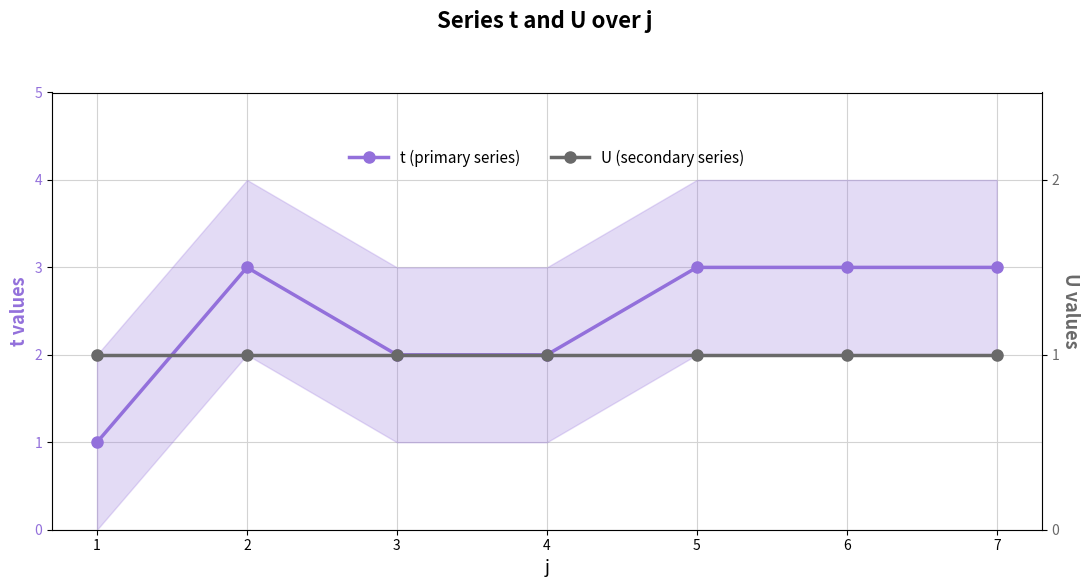

Rank the series at 5 from lowest to highest value.

U (secondary series), t (primary series)